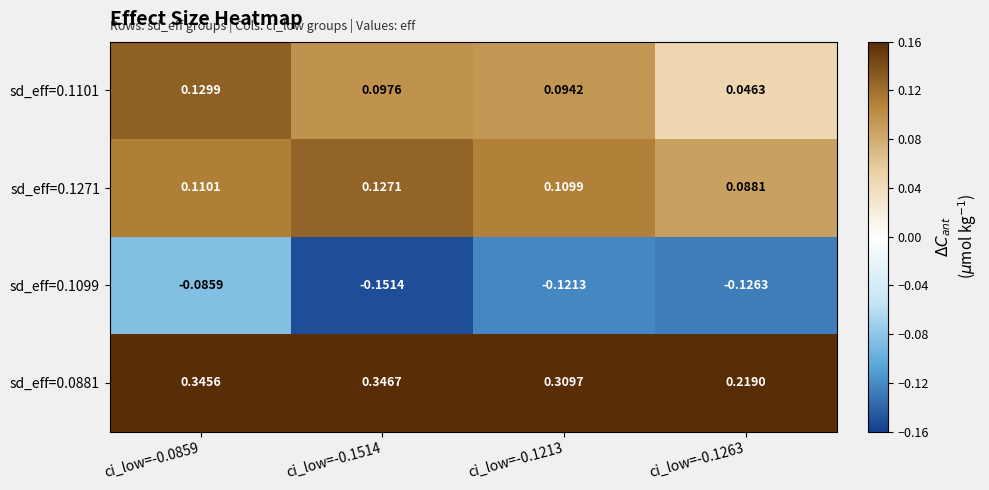

Is the value of sd_eff=0.1271 at ci_low=-0.1263 greater than the value of sd_eff=0.1101 at ci_low=-0.0859?

No